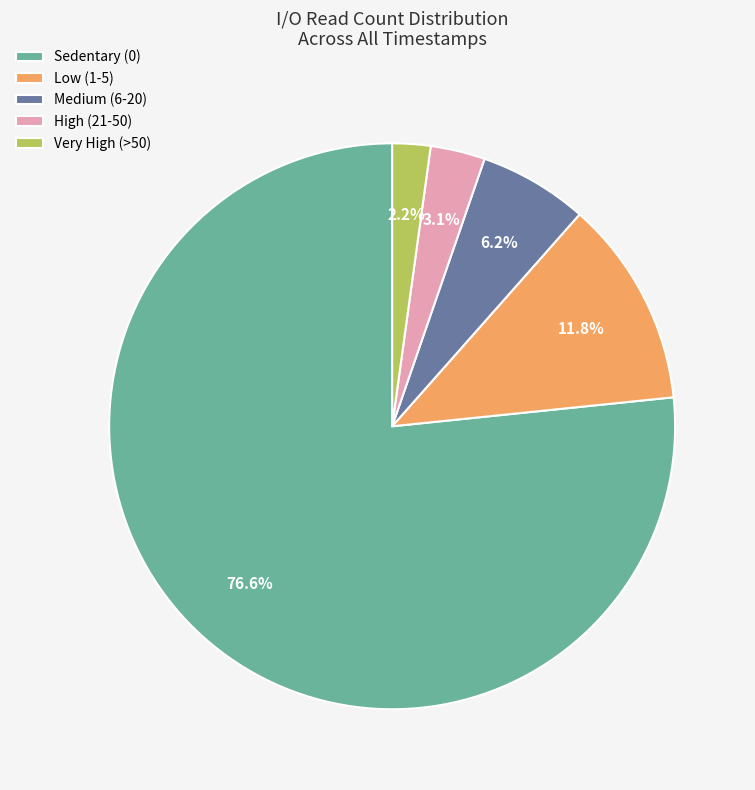

Rank the categories by value from lowest to highest.

Very High (>50), High (21-50), Medium (6-20), Low (1-5), Sedentary (0)